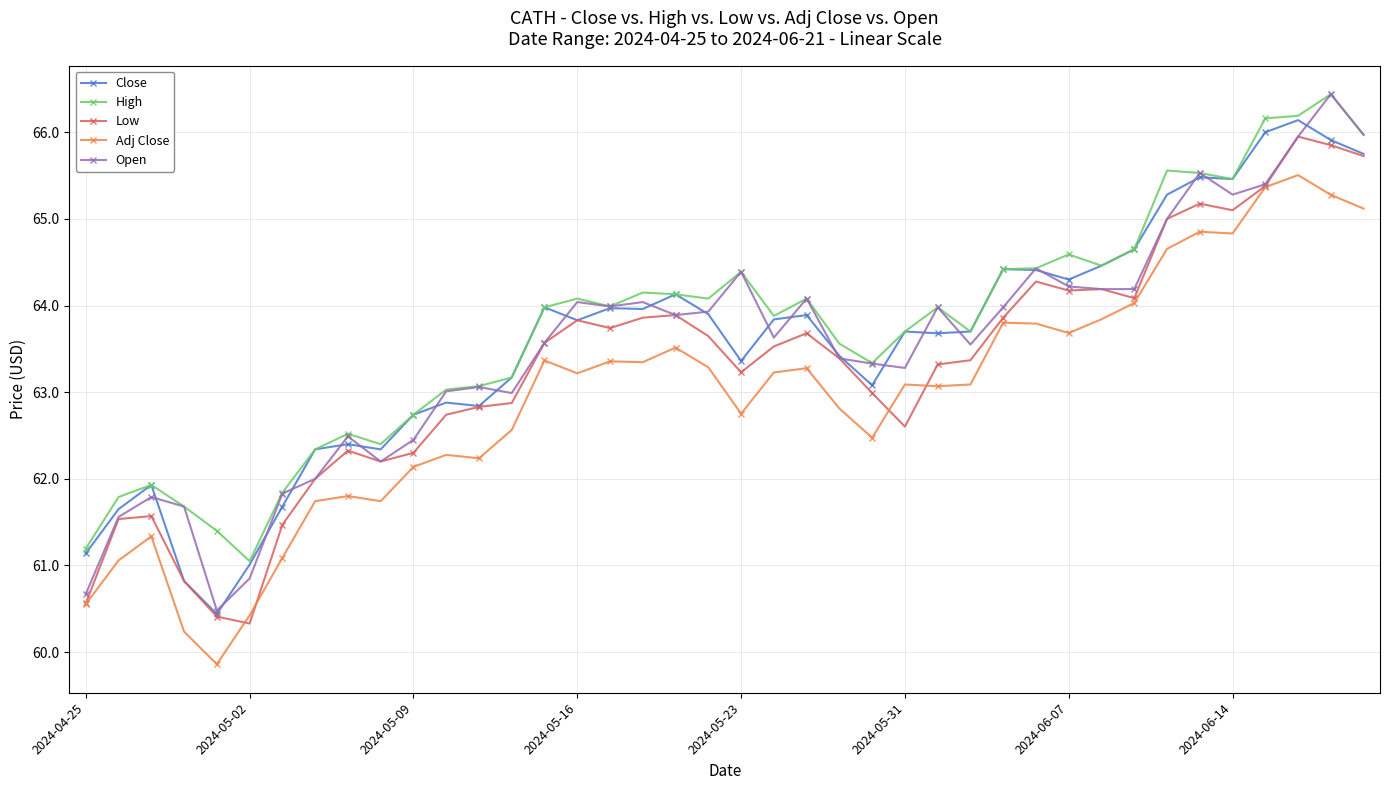

True or false: Adj Close has more than 2 interior local peaks.

True